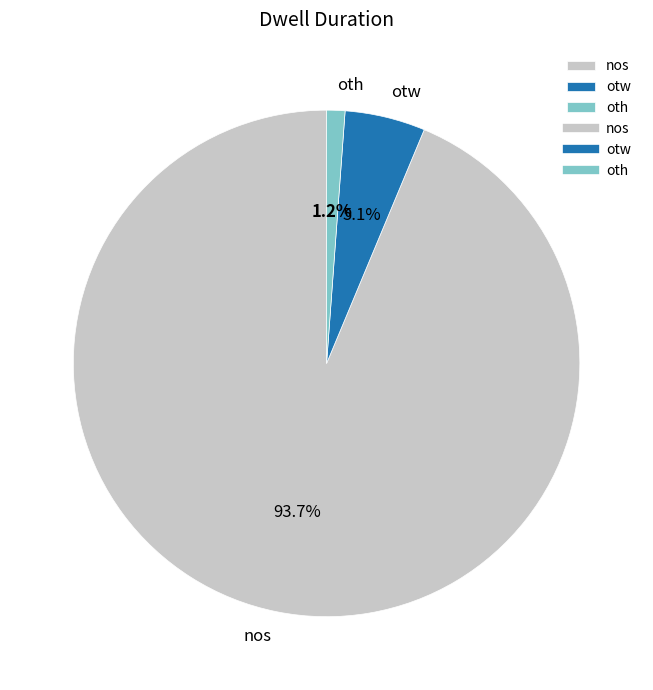

Is there any slice that represents more than half of the pie?

Yes